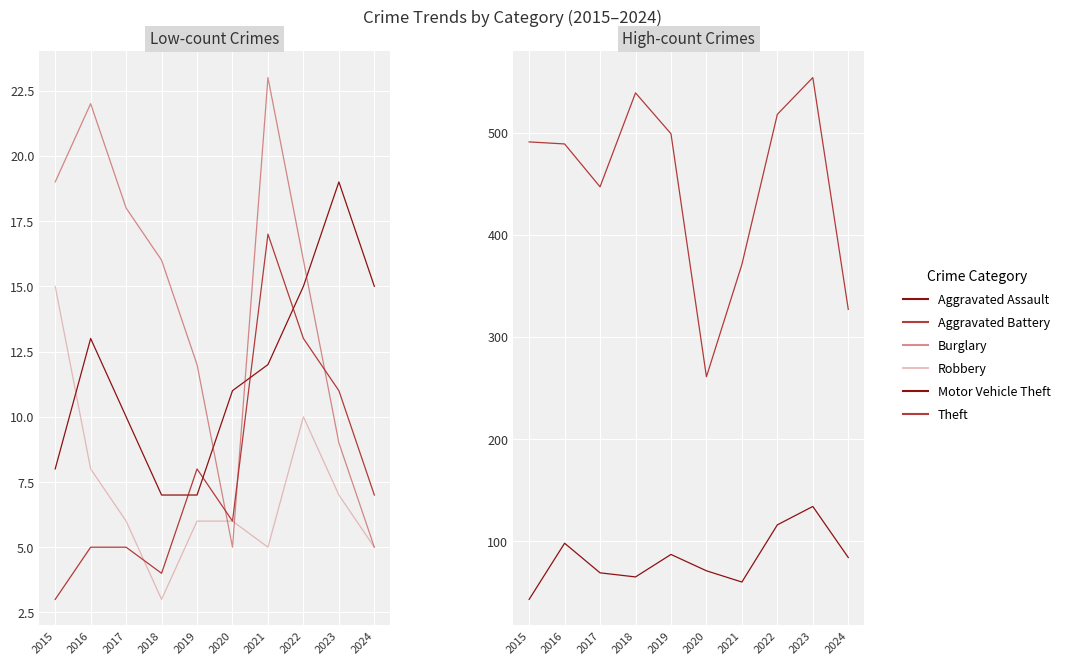

What is the sum of the Aggravated Battery values at 2022 and 2018?

17